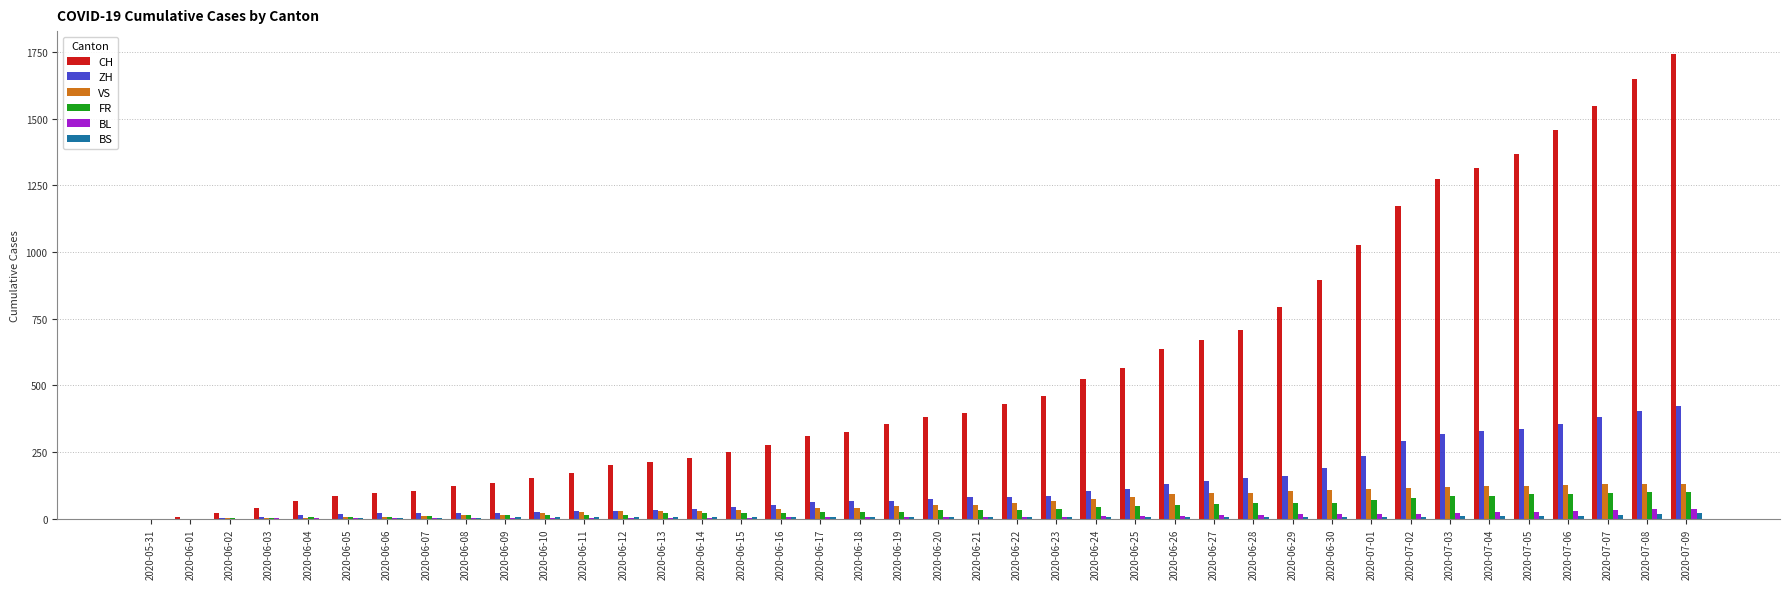

The value of VS at 2020-06-21 is 53. True or false?

True